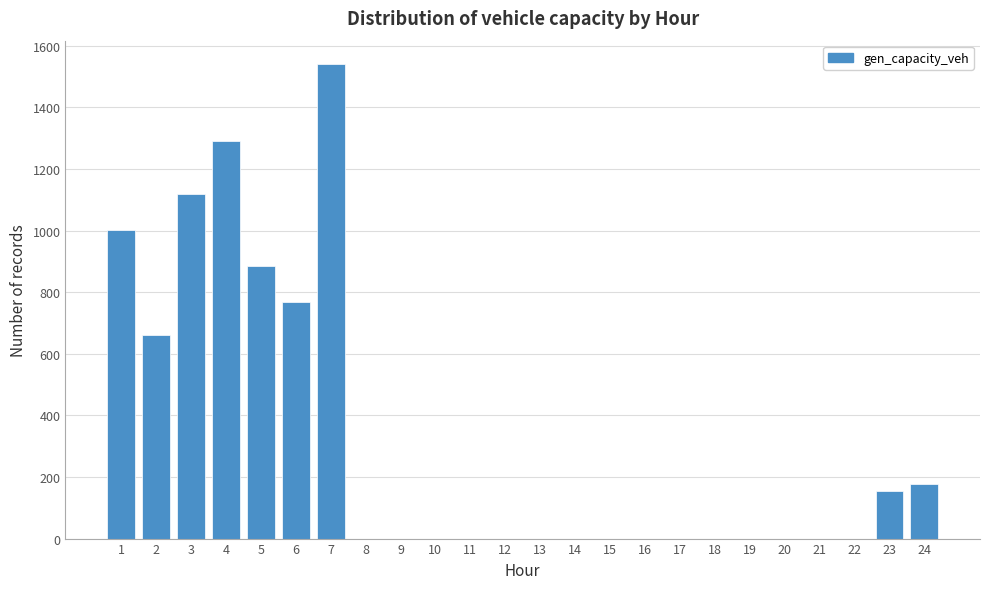

Reading left to right, extract all data points from this chart.

1=1001.3	2=662.2	3=1119.0	4=1290.2	5=886.6	6=769.5	7=1540.0	8=0.0	9=0.0	10=0.0	11=0.0	12=0.0	13=0.0	14=0.0	15=0.0	16=0.0	17=0.0	18=0.0	19=0.0	20=0.0	21=0.0	22=0.0	23=153.3	24=176.3